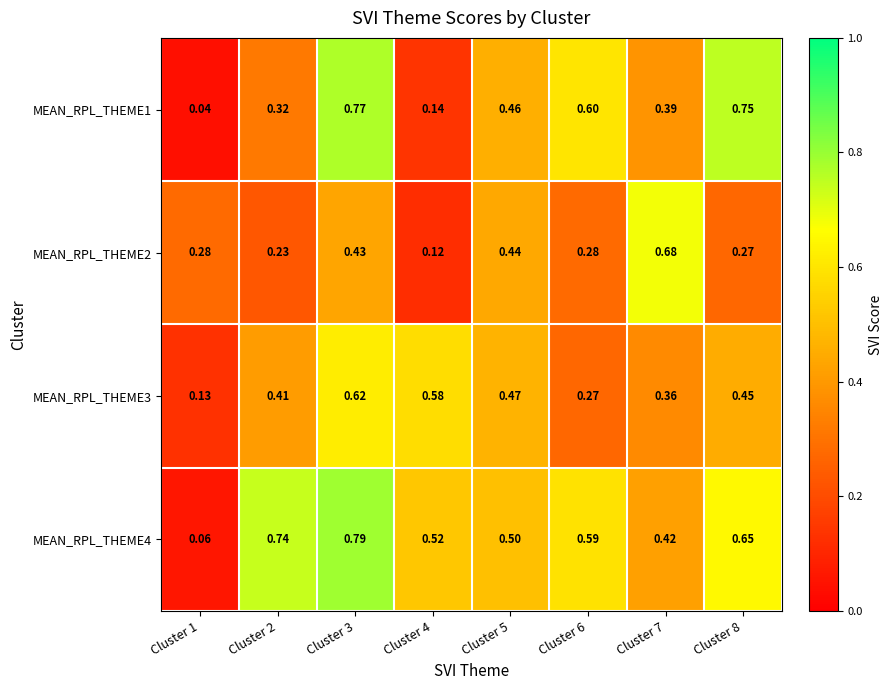

Which series has the largest total across all categories?

MEAN_RPL_THEME4